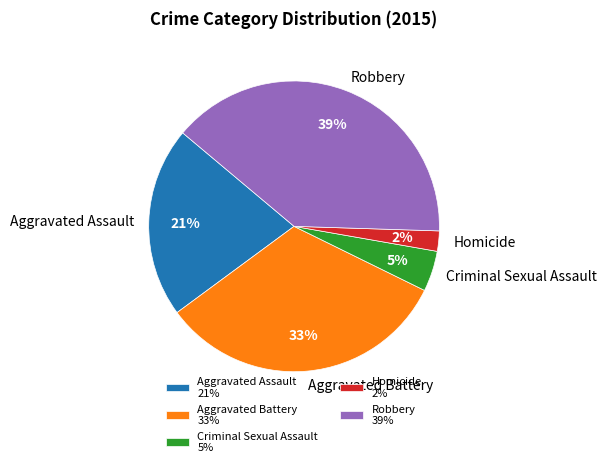

To the nearest percent, what percentage of the pie is Homicide?

2%